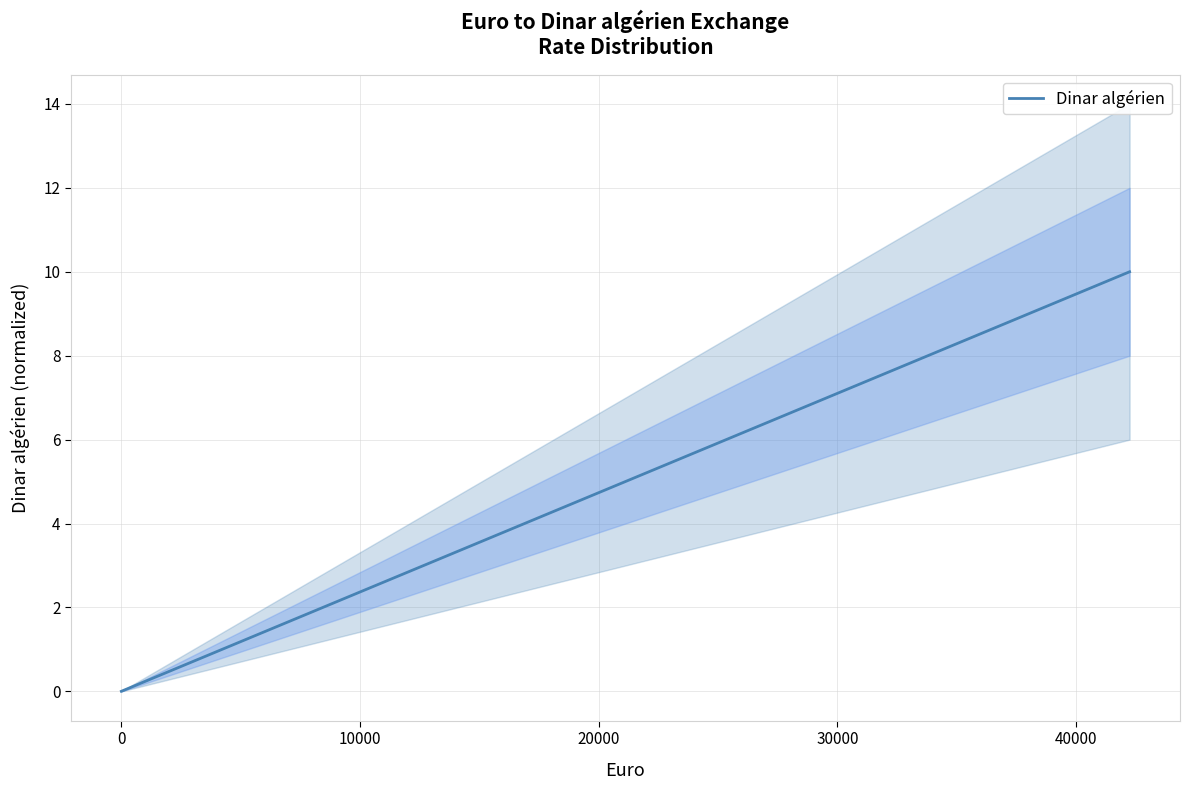

What is the difference between the maximum and minimum values?

10.0